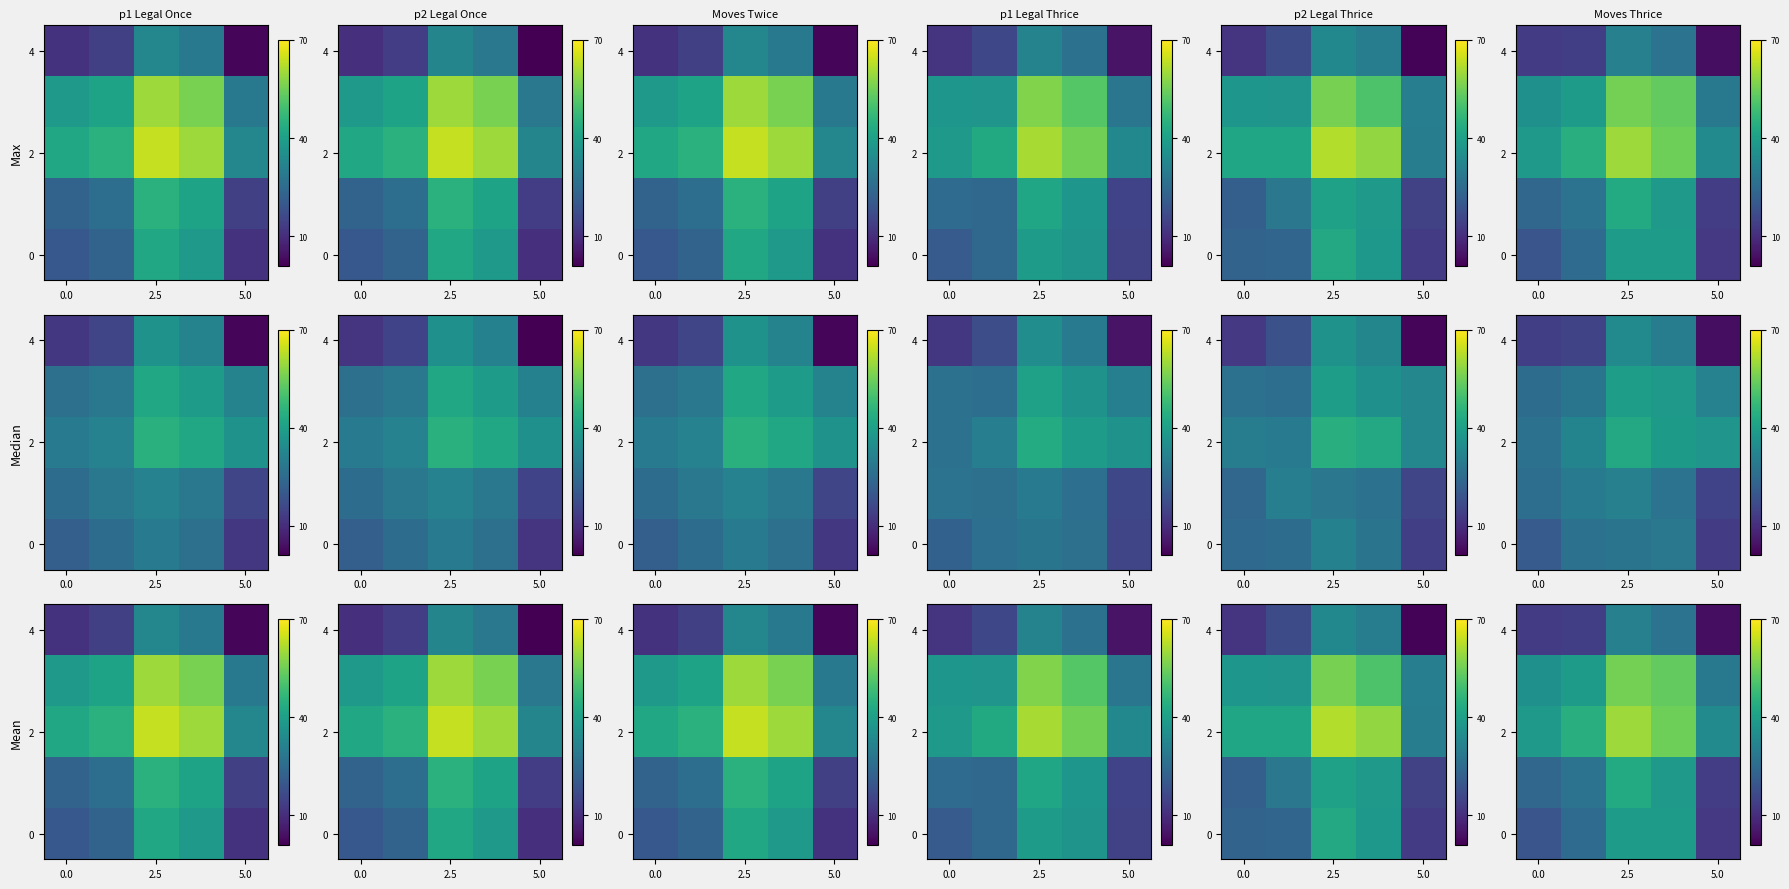

Count the number of data series in this chart.

5